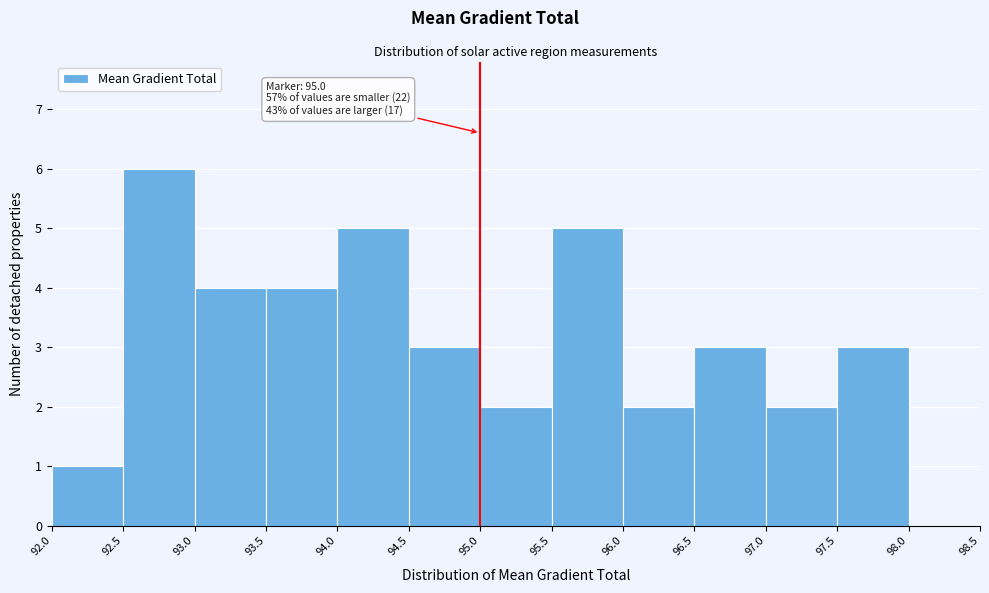

Over which range of the x-axis is the bar tallest?

92.5 to 93.0